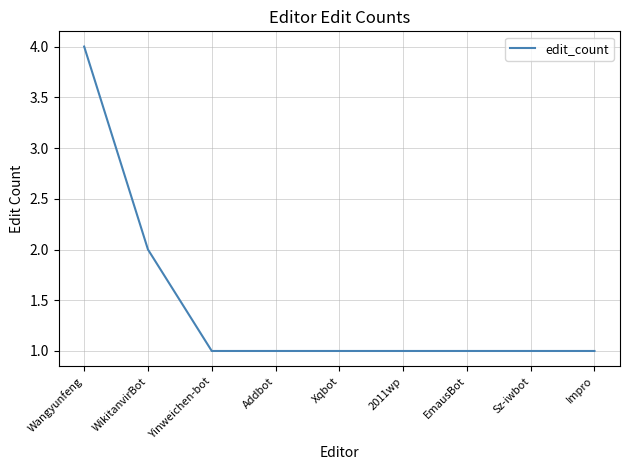

What is the smallest value displayed?

1